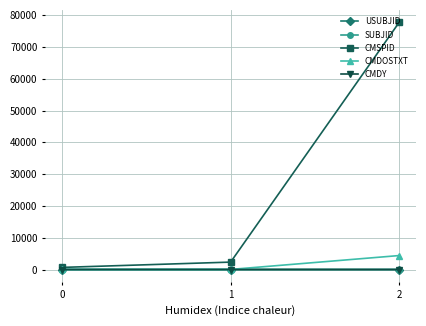

Reading left to right, what are all the values shown in this chart?

USUBJID: 1.0	2.0	3.0
SUBJID: 1.0	2.0	3.0
CMSPID: 666.0	2333.0	77777.0
CMDOSTXT: 20.0	30.0	4396.0
CMDY: 5.0	7.0	1.2